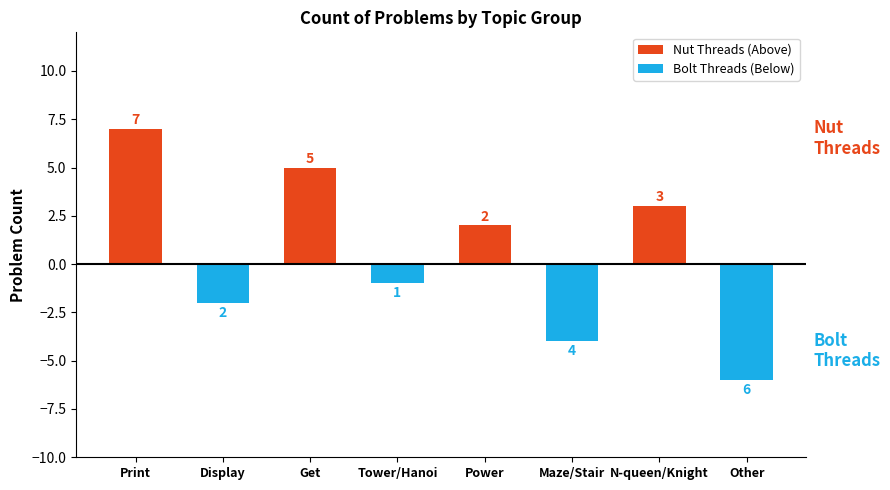

At which label does Bolt Threads (Below) reach its peak?

Print